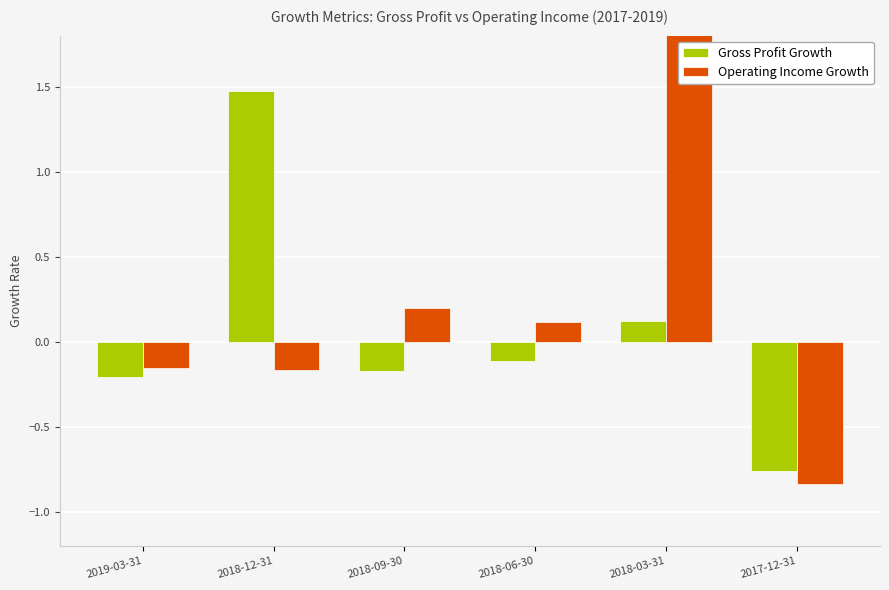

What is the average value of the Gross Profit Growth series?

0.1